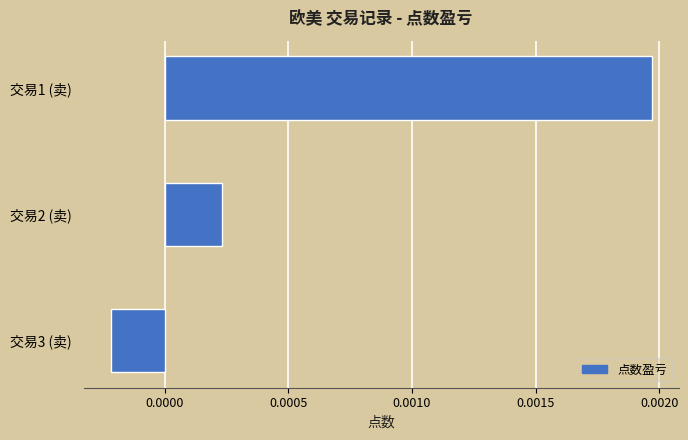

List the labels in order of value, largest first.

交易1 (卖), 交易2 (卖), 交易3 (卖)